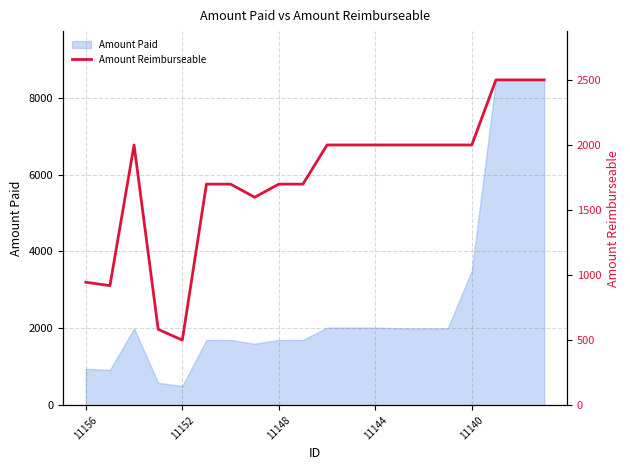

At which label is Amount Paid closest to 4481?

11140